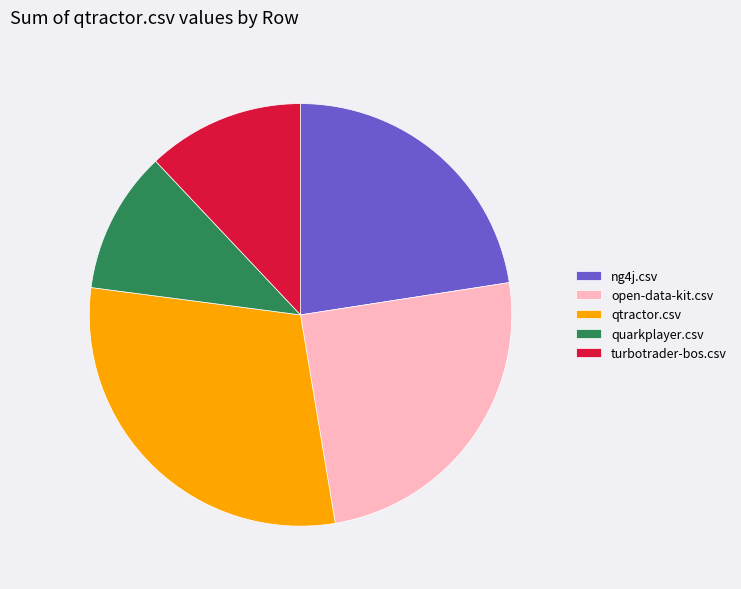

Is it true that open-data-kit.csv is 25% of the pie?

True